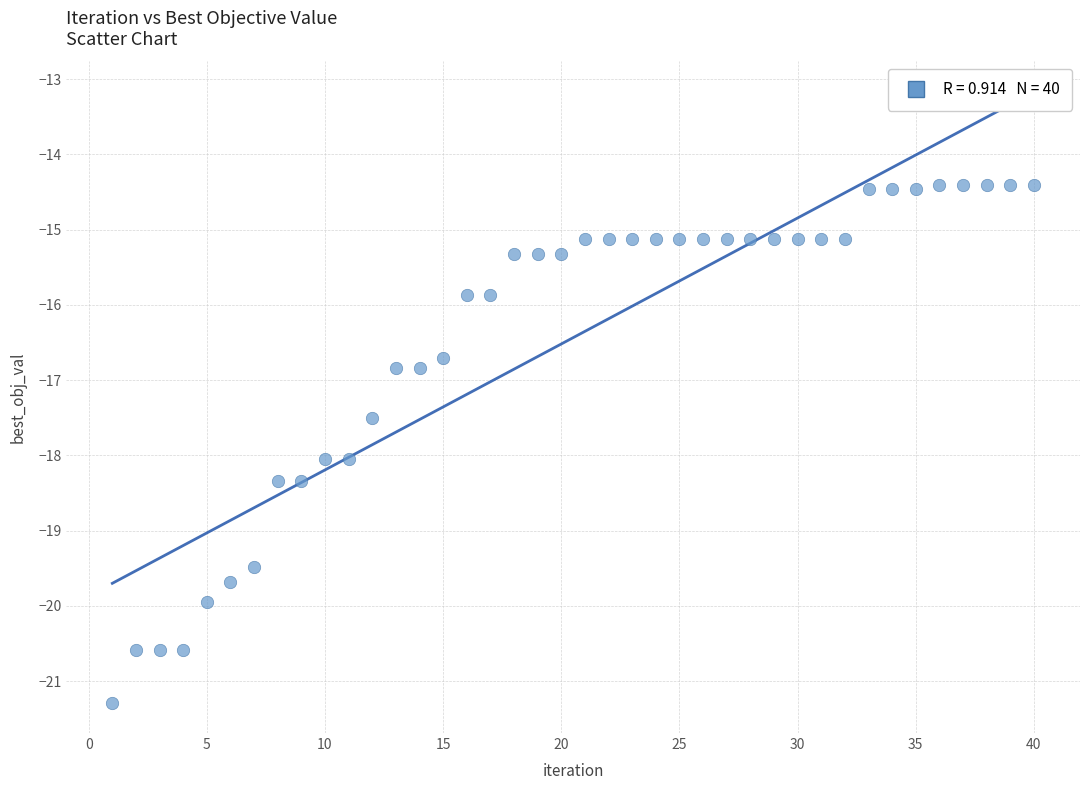

What is the range of X values (max minus min)?

39.0